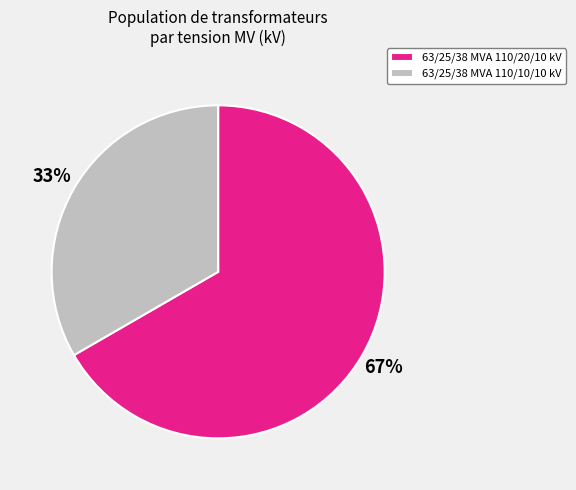

Is it true that 63/25/38 MVA 110/10/10 kV is 33% of the pie?

True